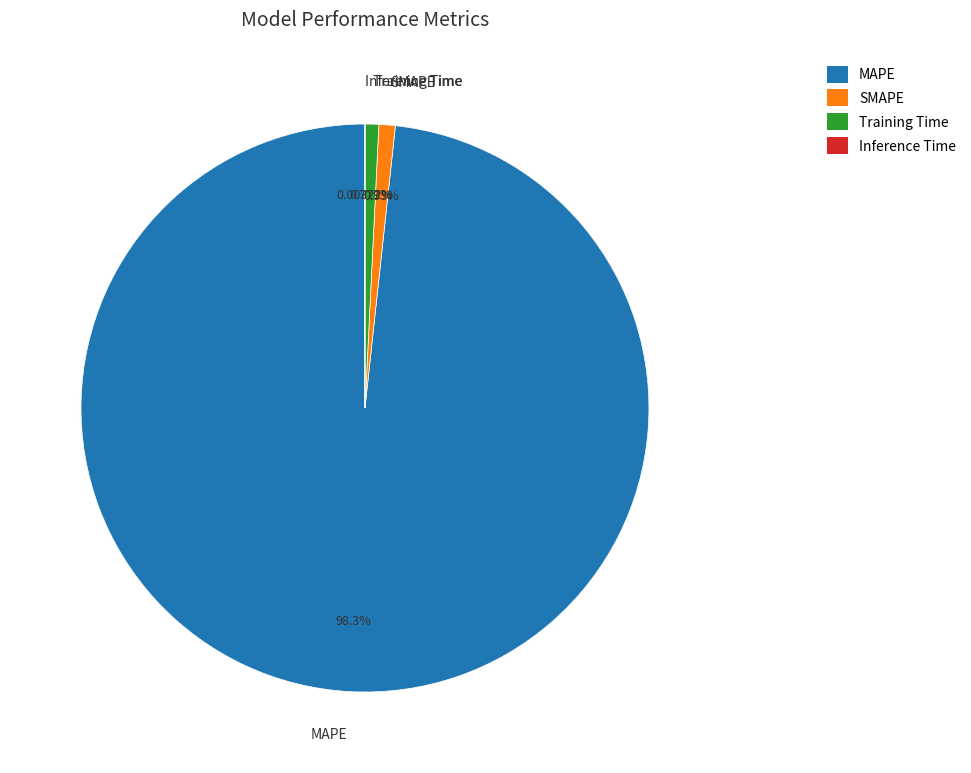

Which has a higher value, Training Time or MAPE?

MAPE